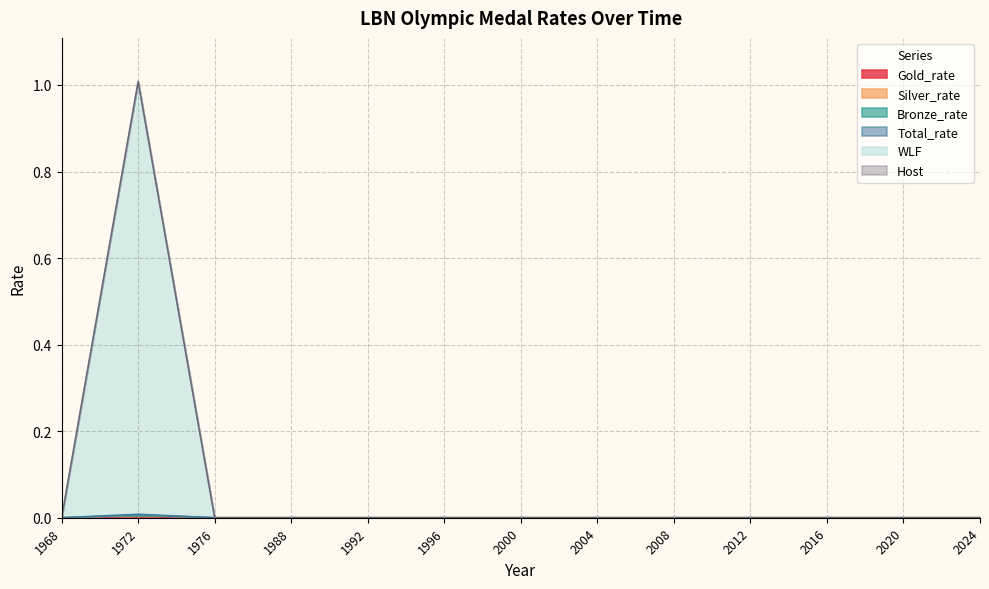

How many interior local peaks does the Silver_rate series have?

1